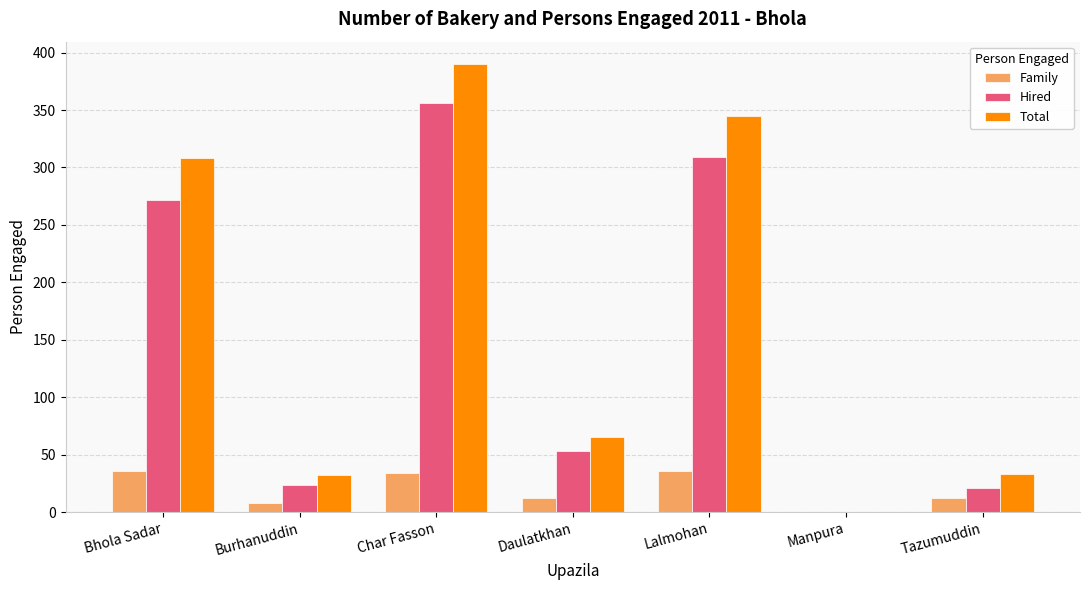

What is the sum of all Family values?

138